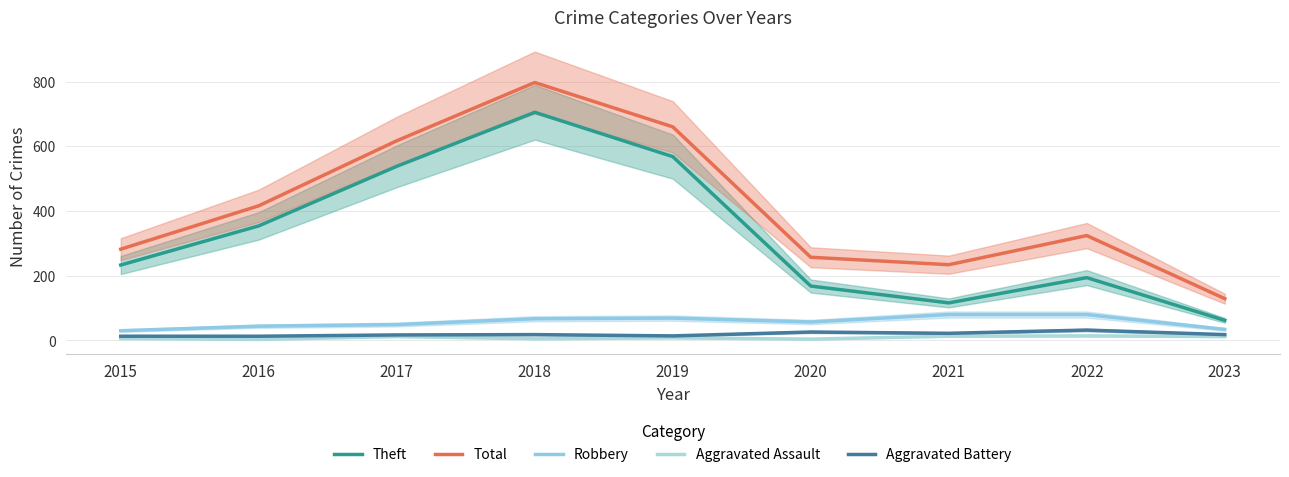

Rank the categories by Aggravated Battery value from lowest to highest.

2015, 2016, 2019, 2017, 2018, 2023, 2021, 2020, 2022